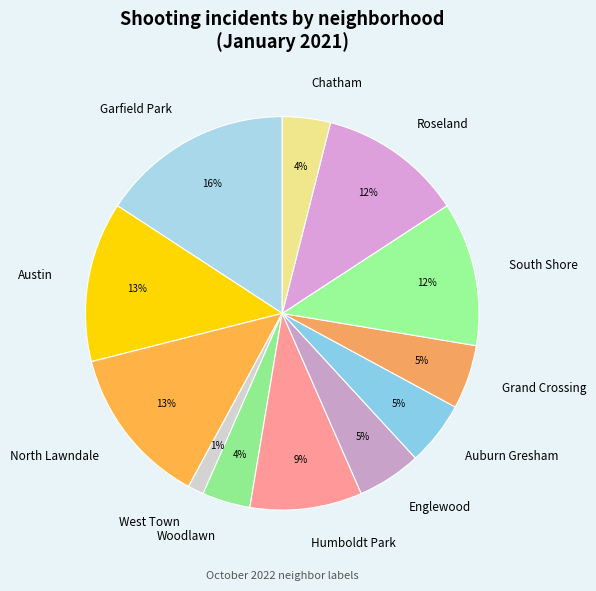

Between North Lawndale and Englewood, which is larger?

North Lawndale